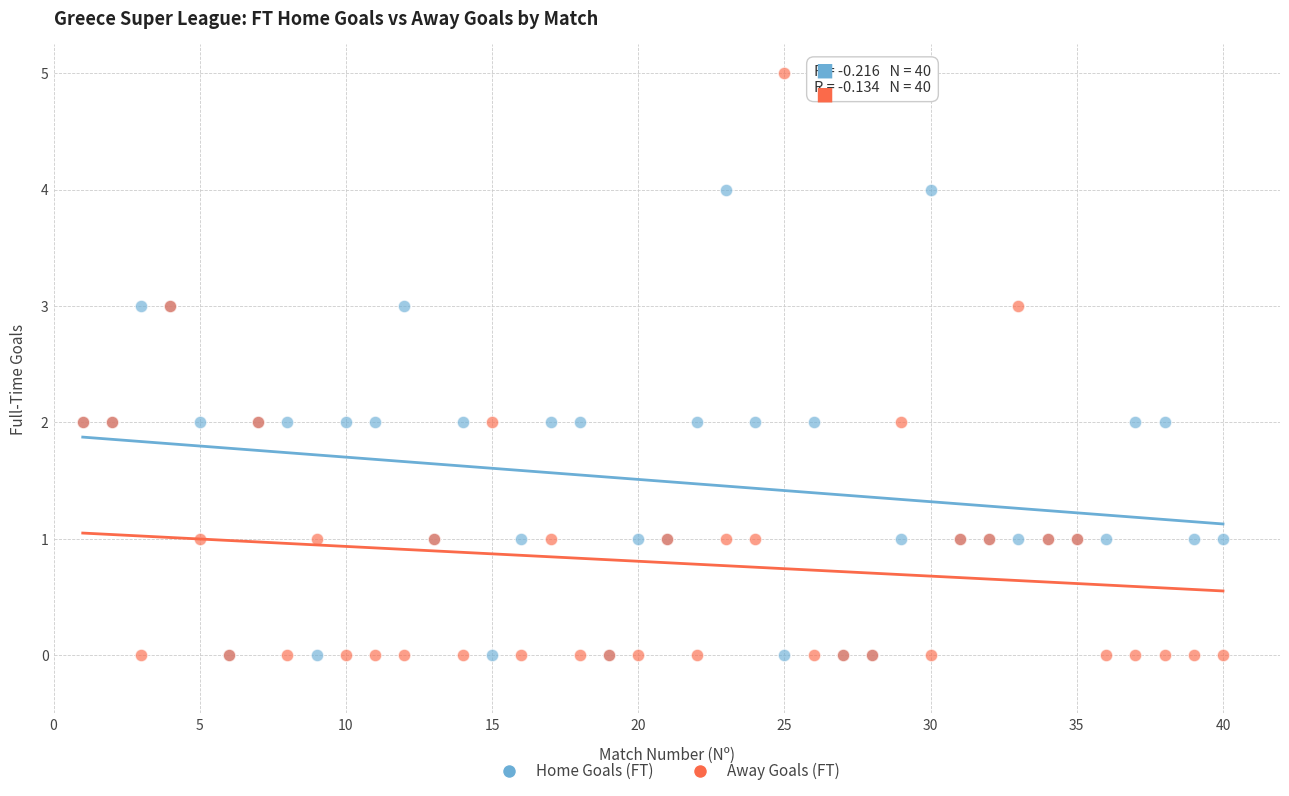

What are all the series names shown in the legend?

Home Goals (FT), Away Goals (FT)